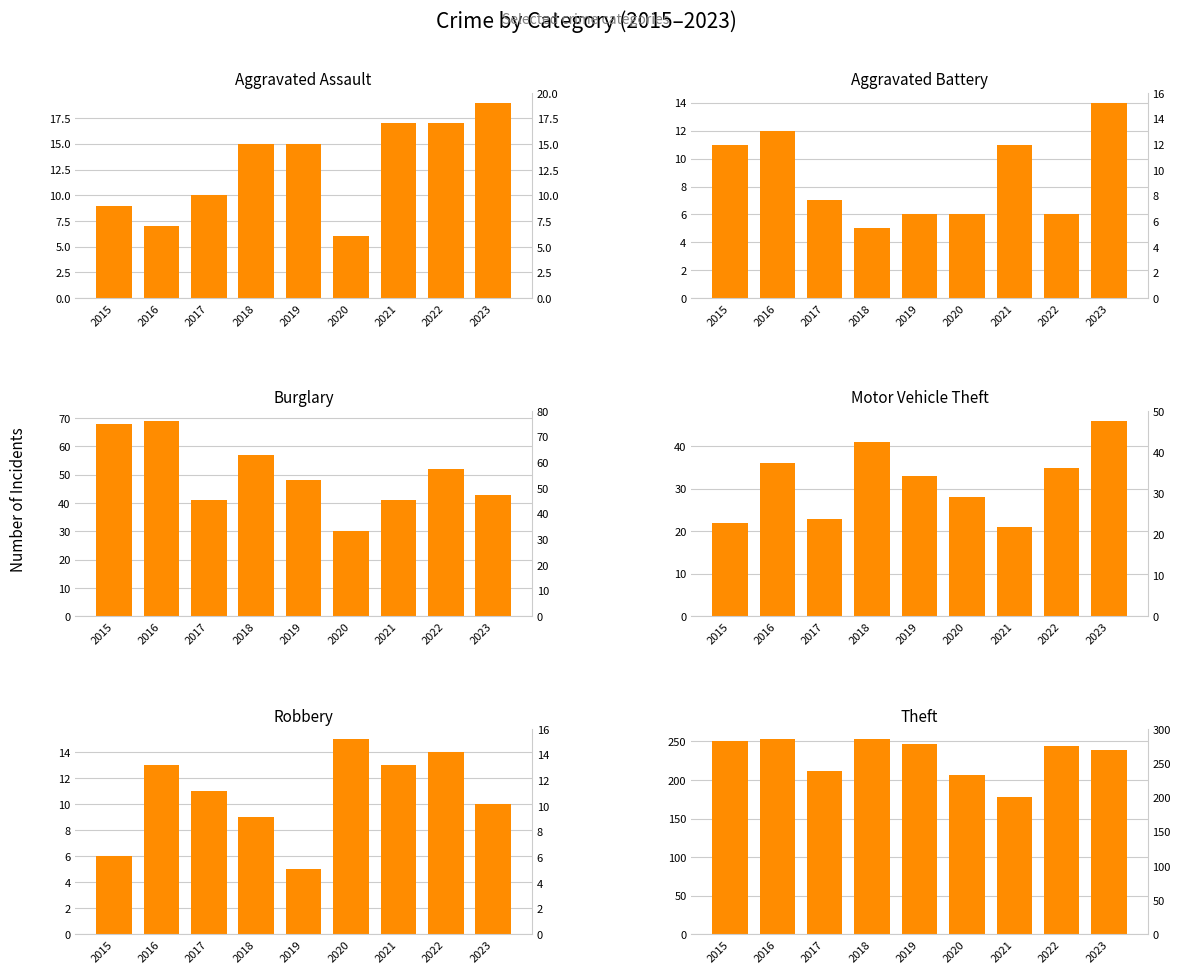

What is the total value across all series at 2021?

281